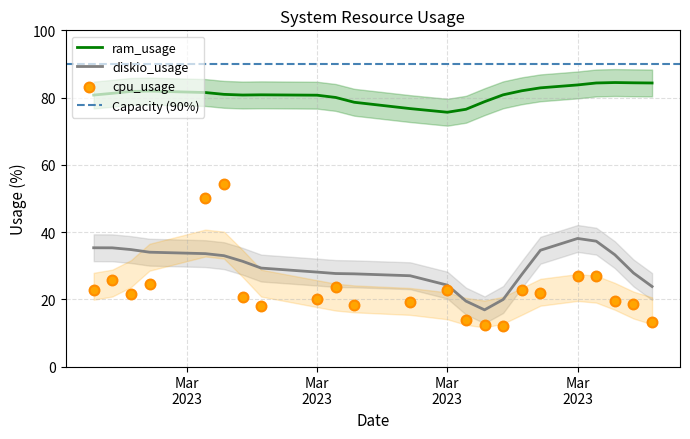

At which category is the sum across all series the highest?

2023-03-08